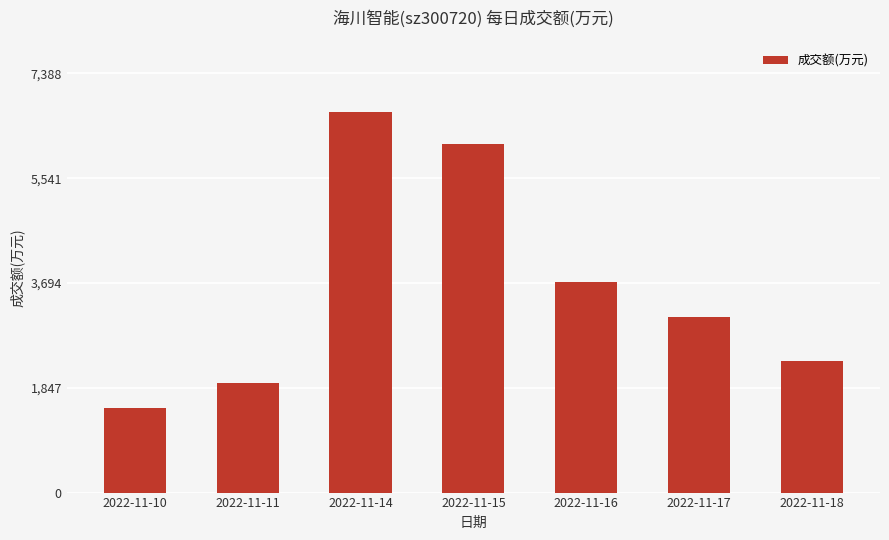

What is the smallest value displayed?

1490